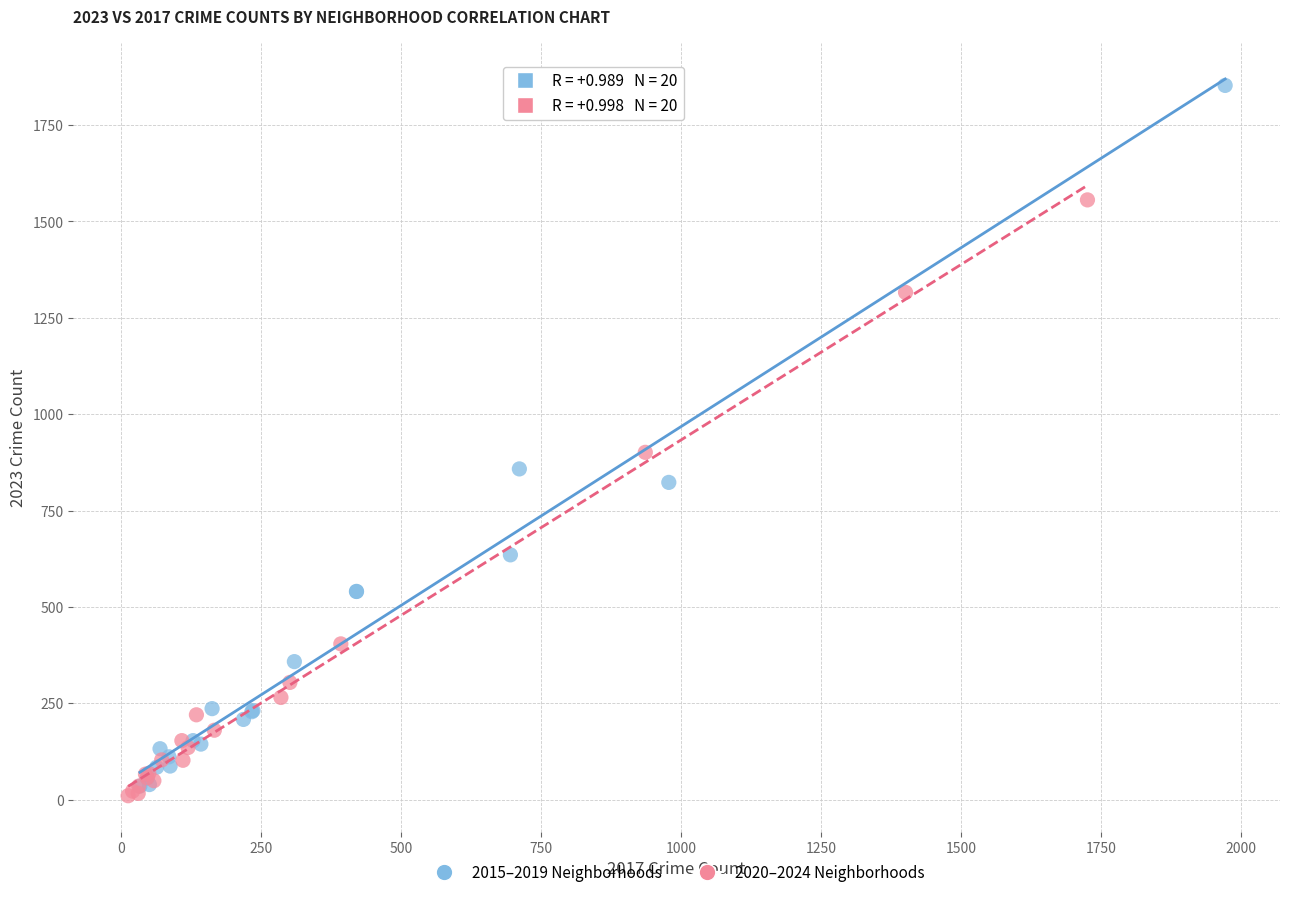

Which series contains the highest Y value?

2015–2019 Neighborhoods